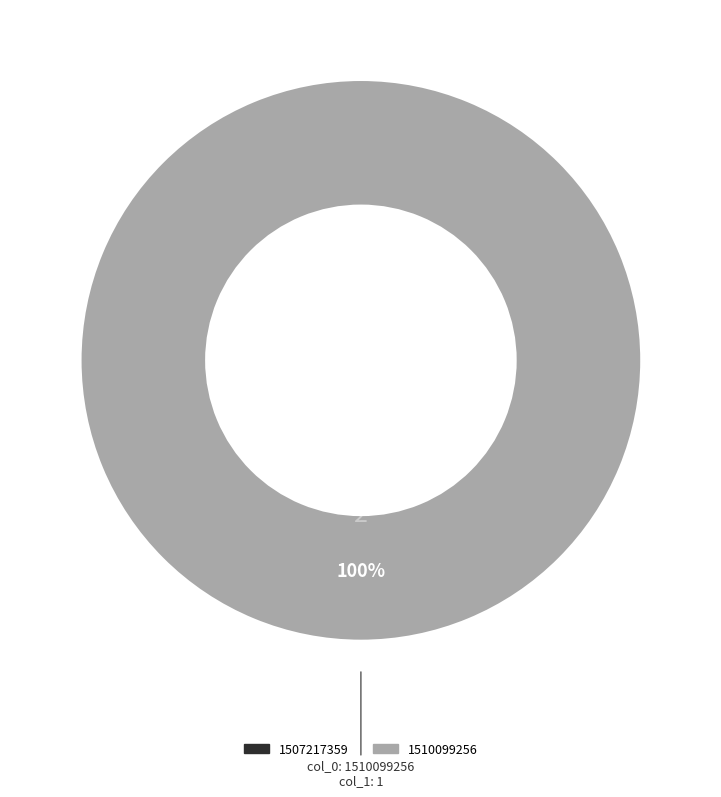

True or false: 1510099256 accounts for 100% of the total.

True